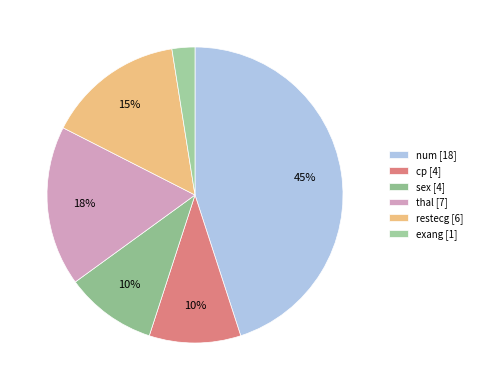

To the nearest percent, what portion does exang represent?

2%